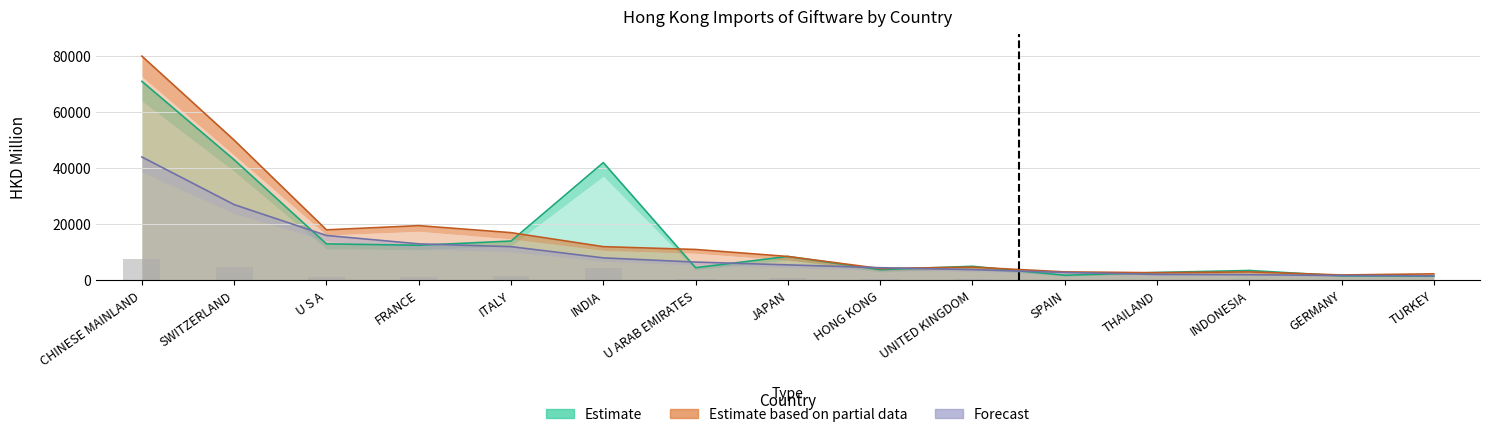

Does the chart contain any negative values?

No